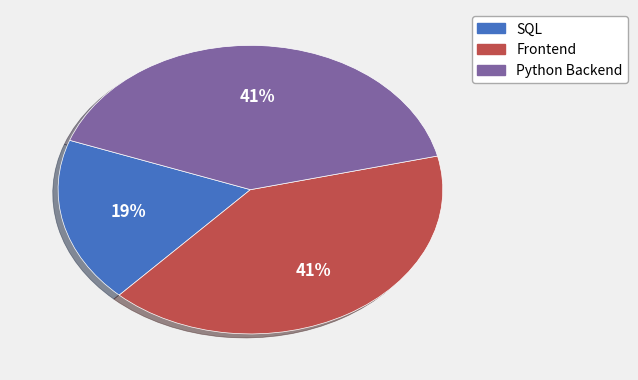

To the nearest percent, what is the average slice percentage?

33%